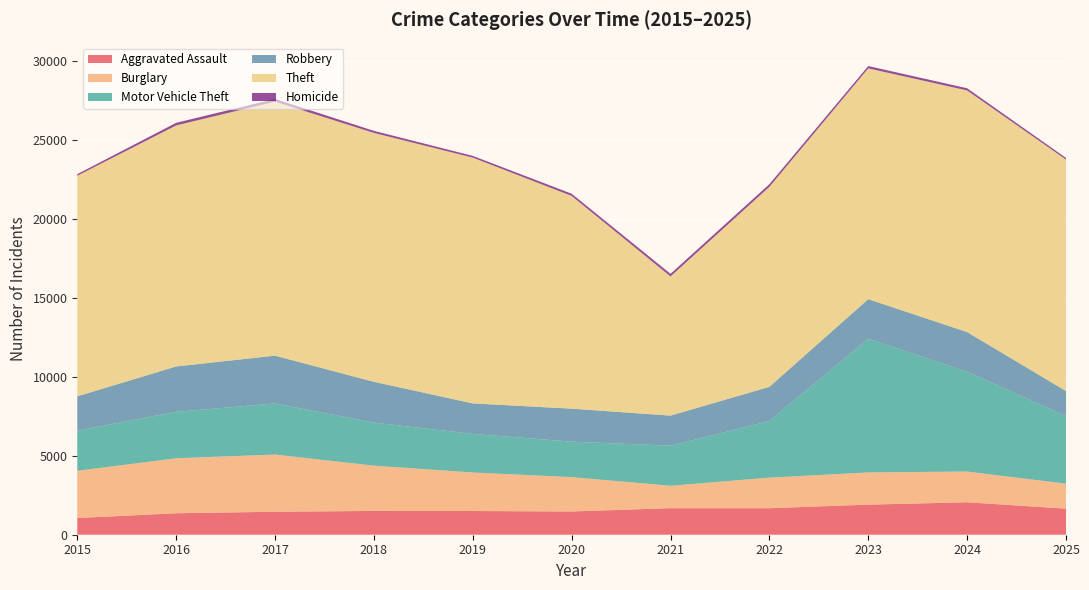

Reading right to left, what are all the values shown in this chart?

Aggravated Assault: 2025=1652	2024=2056	2023=1905	2022=1681	2021=1681	2020=1472	2019=1502	2018=1507	2017=1456	2016=1359	2015=1057
Burglary: 2025=1580	2024=1947	2023=2041	2022=1934	2021=1420	2020=2176	2019=2441	2018=2868	2017=3622	2016=3483	2015=2991
Motor Vehicle Theft: 2025=4277	2024=6321	2023=8470	2022=3591	2021=2538	2020=2247	2019=2444	2018=2726	2017=3239	2016=2940	2015=2543
Robbery: 2025=1591	2024=2512	2023=2505	2022=2160	2021=1905	2020=2090	2019=1931	2018=2585	2017=3025	2016=2875	2015=2175
Theft: 2025=14664	2024=15306	2023=14619	2022=12668	2021=8817	2020=13477	2019=15569	2018=15766	2017=16090	2016=15269	2015=13973
Homicide: 2025=103	2024=137	2023=146	2022=169	2021=166	2020=138	2019=109	2018=130	2017=170	2016=165	2015=99